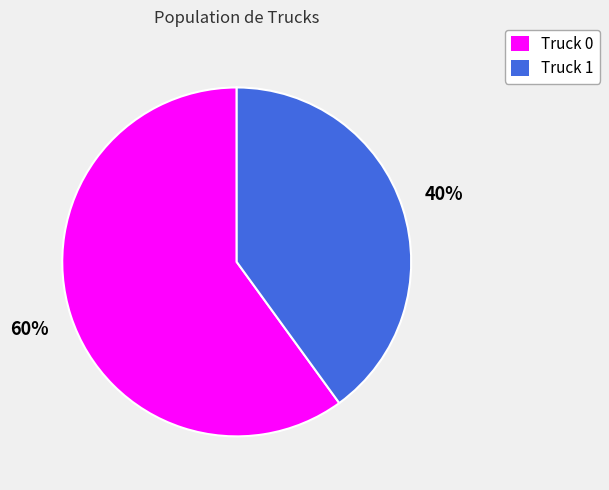

What is the largest slice in the pie chart?

Truck 0